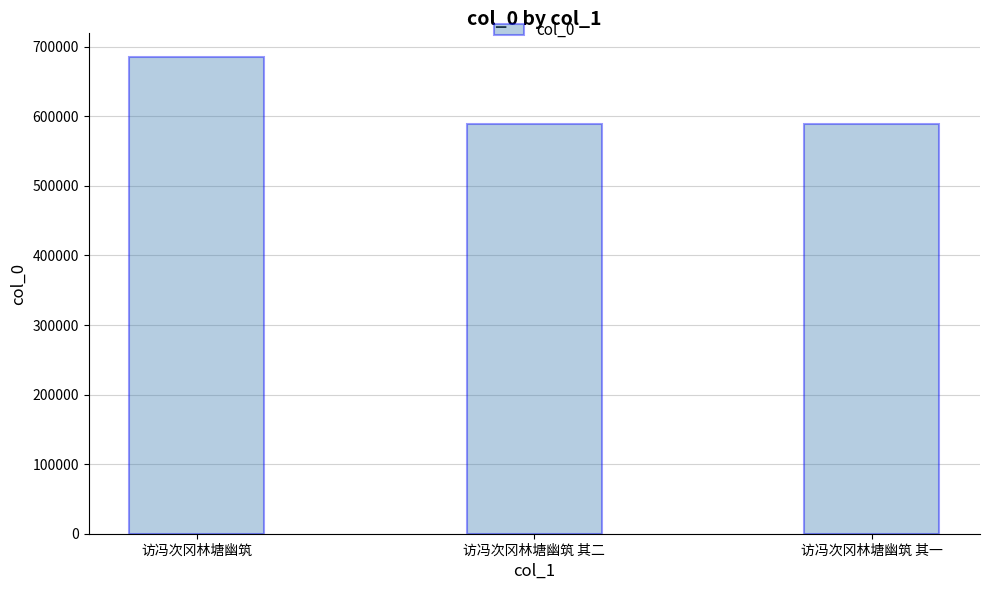

What is the average value?

620590